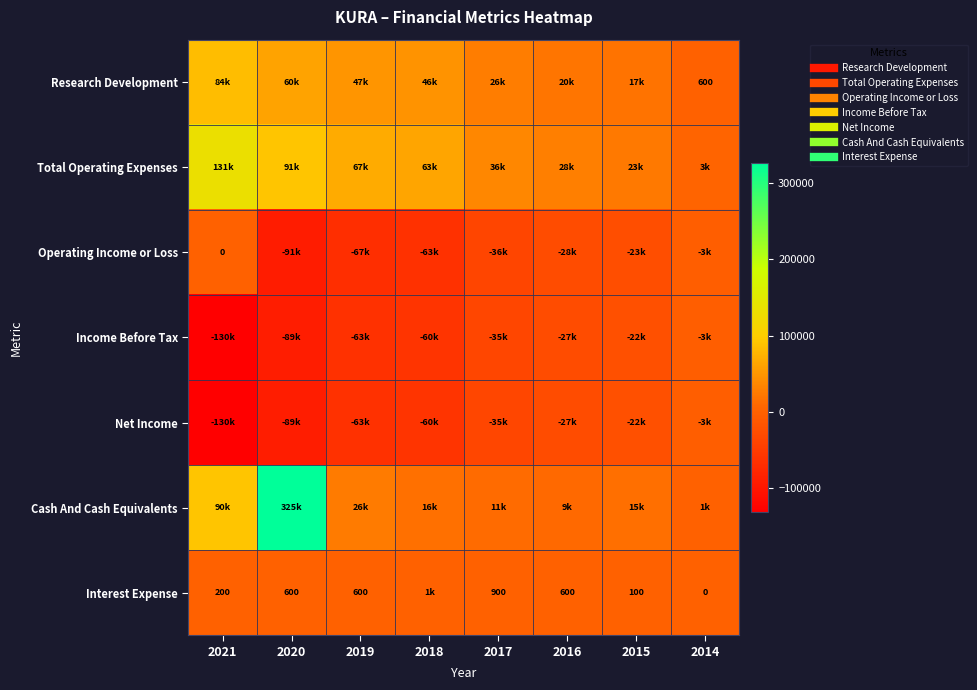

What is the difference between the maximum and second lowest values in the Net Income series?

85900